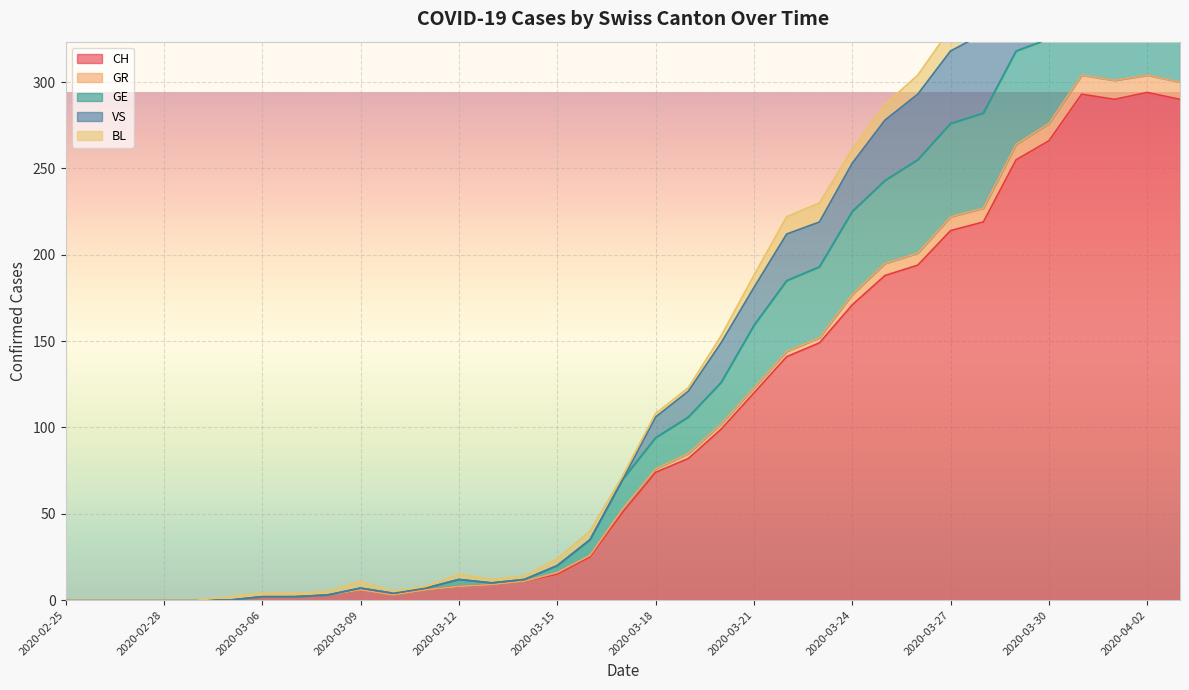

What is the greatest value displayed?

437